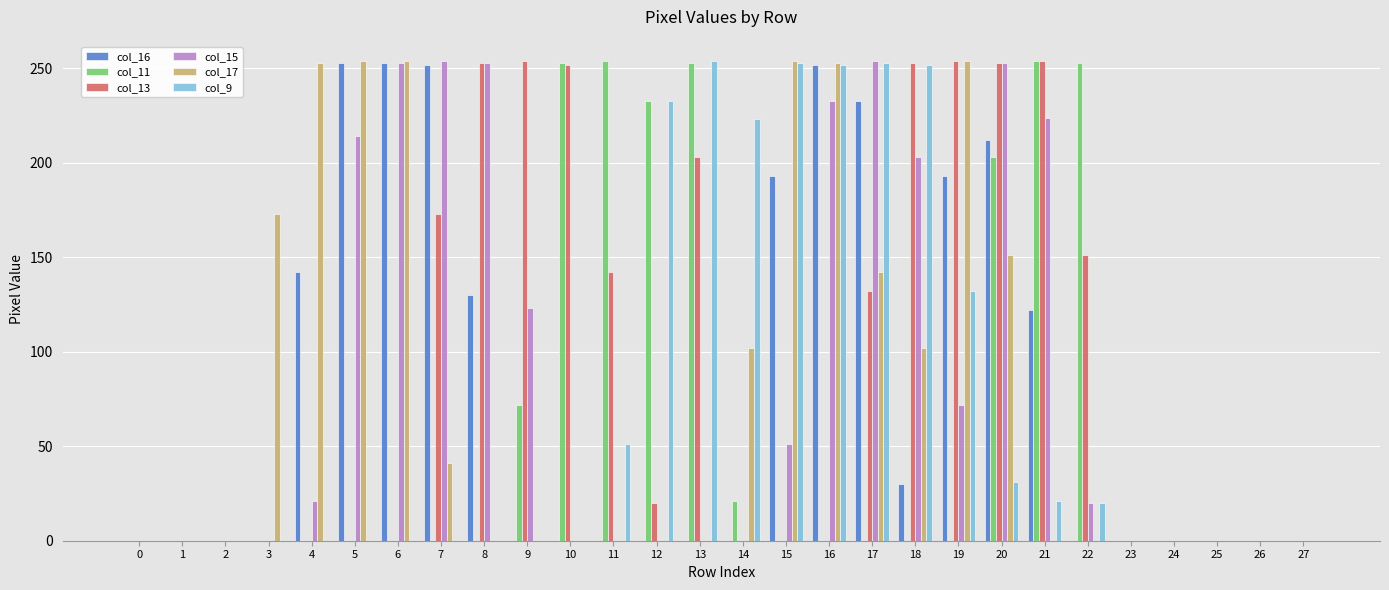

The value of col_15 at 16 is 233. True or false?

True